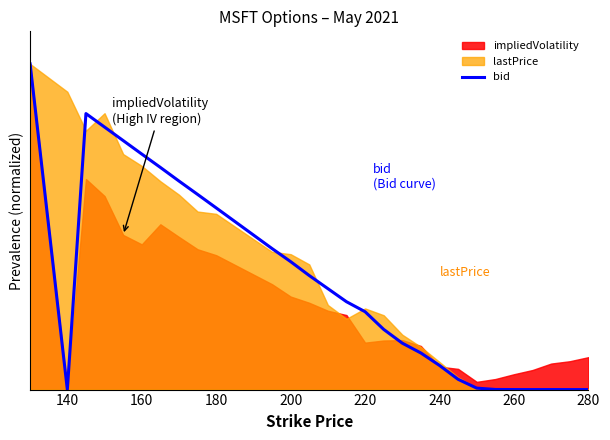

How many categories are shown in the chart?

28